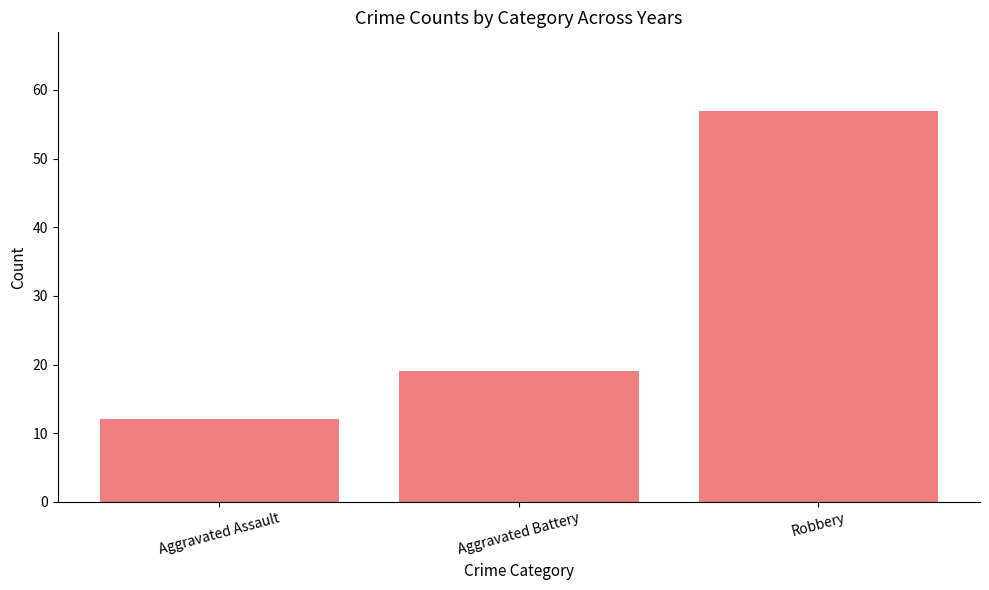

Rank the categories by value from highest to lowest.

Robbery, Aggravated Battery, Aggravated Assault